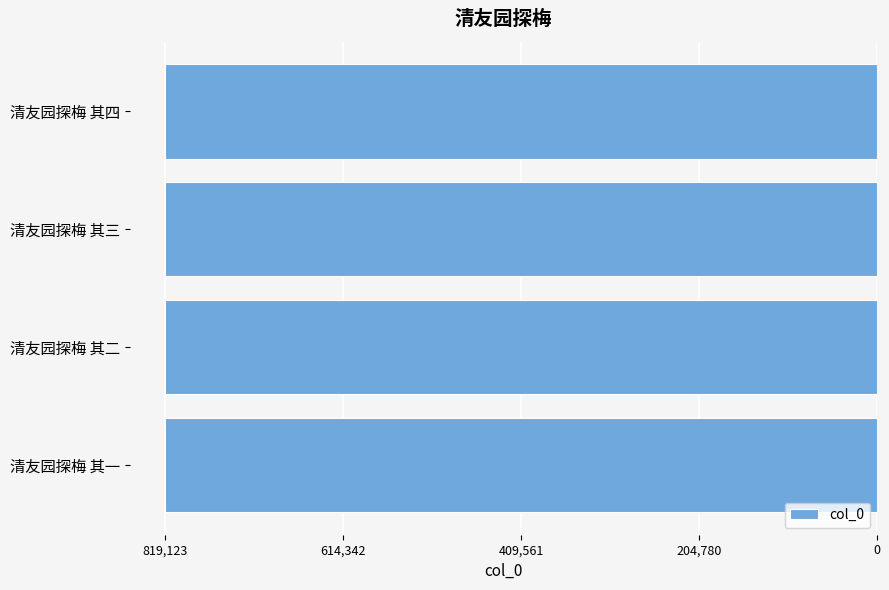

What is the sum of all values?

-3276486